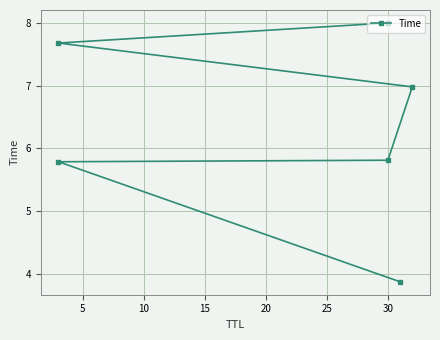

What is the average value?

6.4